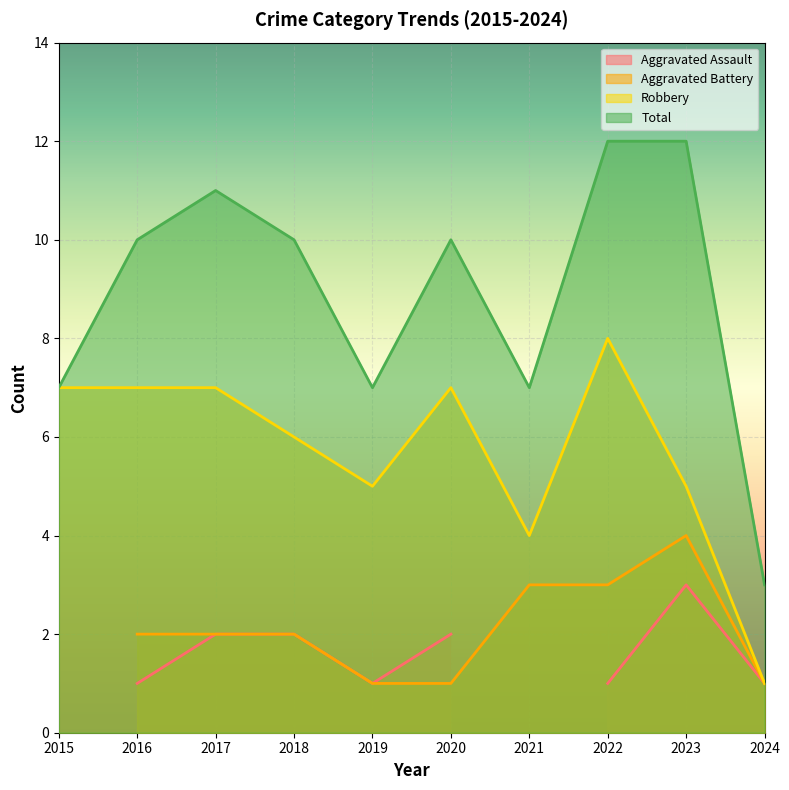

True or false: Total and Robbery cross at least once.

False